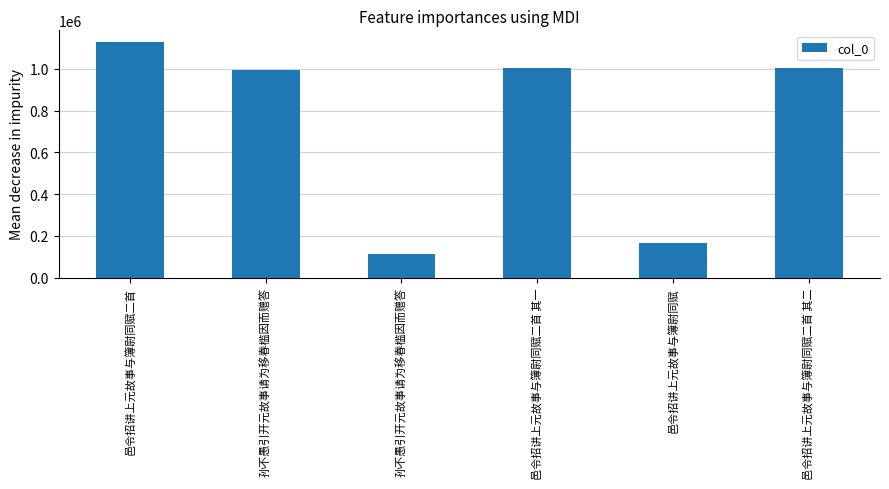

What is the difference between the maximum and minimum values?

1012964